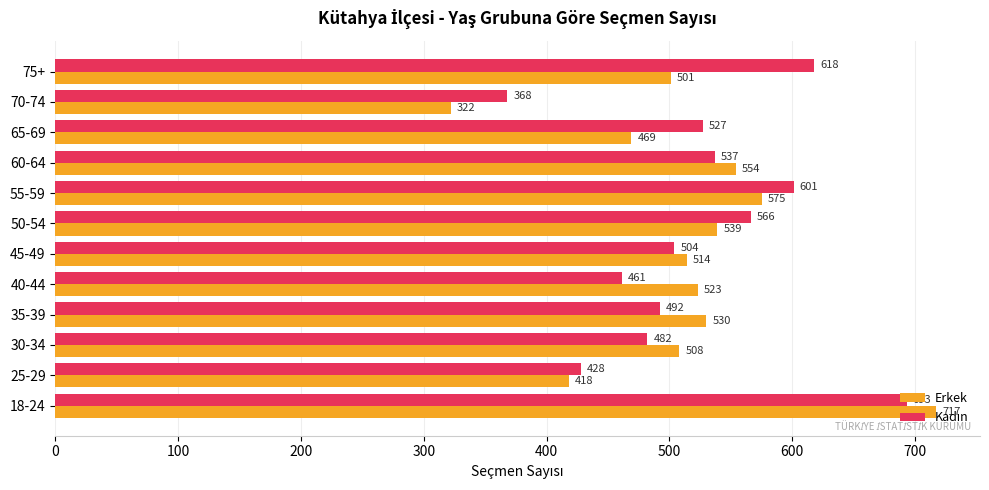

Which series has the largest range (max minus min)?

Erkek